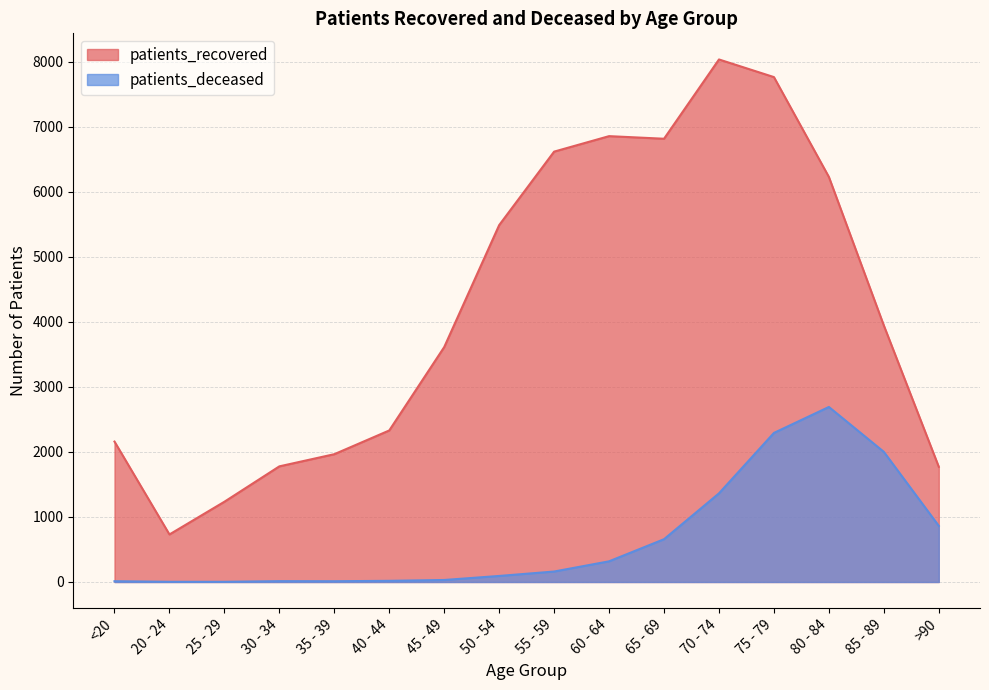

What is the label of the 4th point from the left?

30 - 34